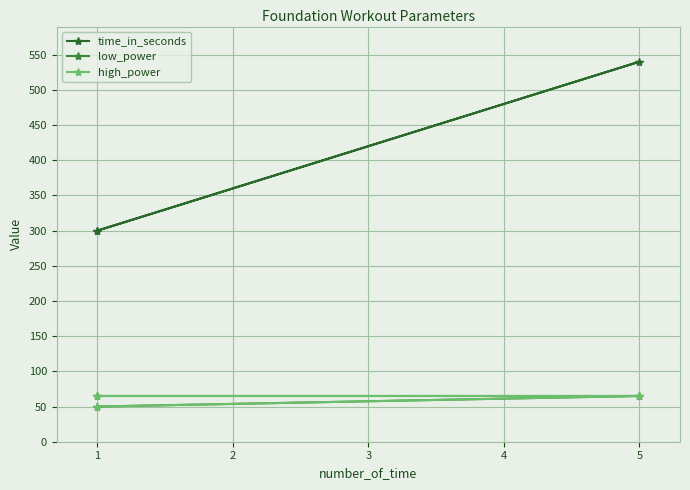

What is the value of the high_power point at the 1st from the left?

65